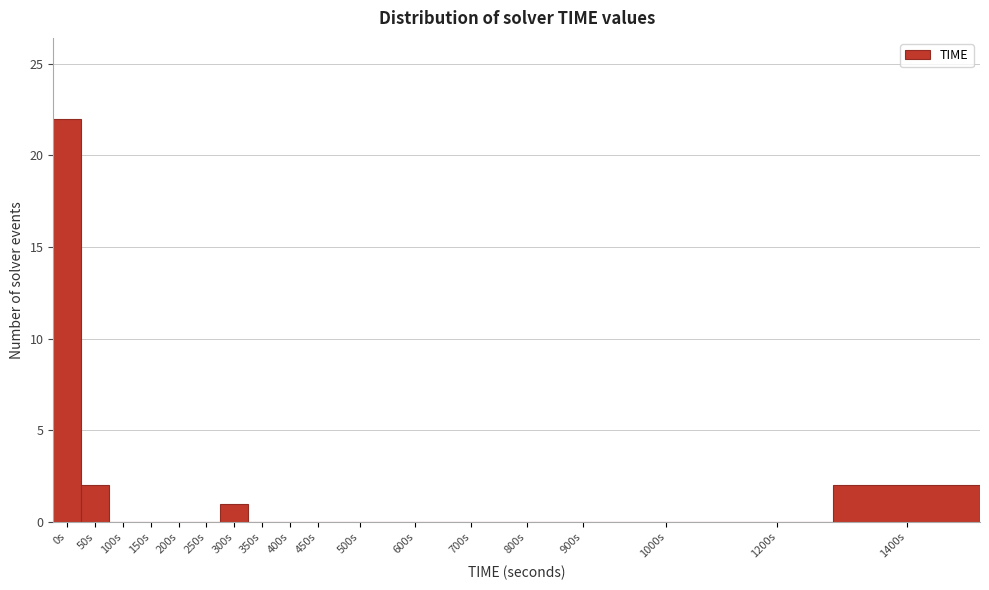

Reading left to right, what are all the values shown in this chart?

0s=22	50s=2	100s=0	150s=0	200s=0	250s=0	300s=1	350s=0	400s=0	450s=0	500s=0	600s=0	700s=0	800s=0	900s=0	1000s=0	1200s=0	1400s=2